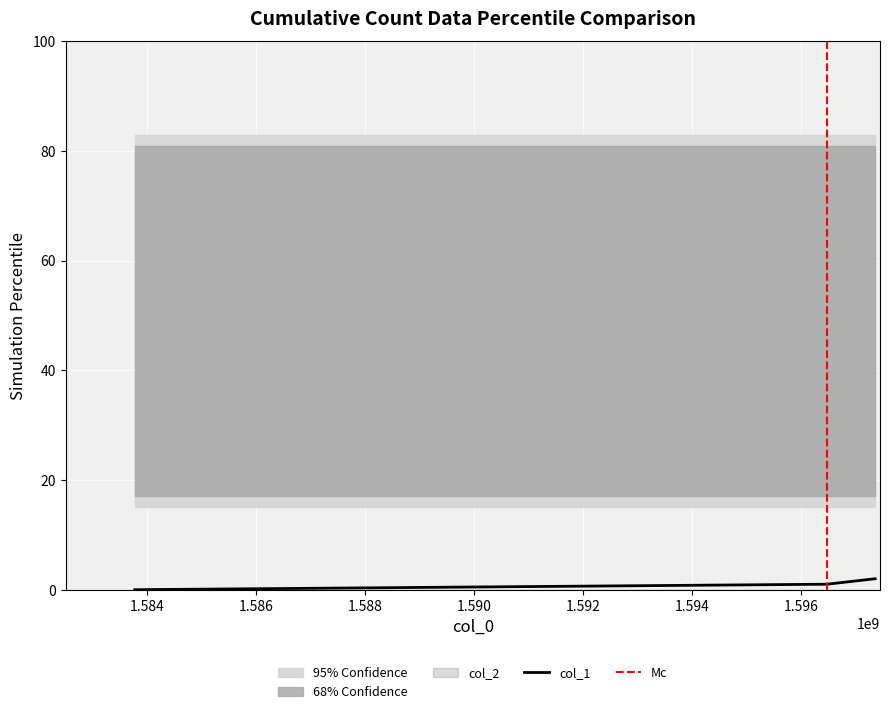

What is the difference between the maximum and minimum values?

2